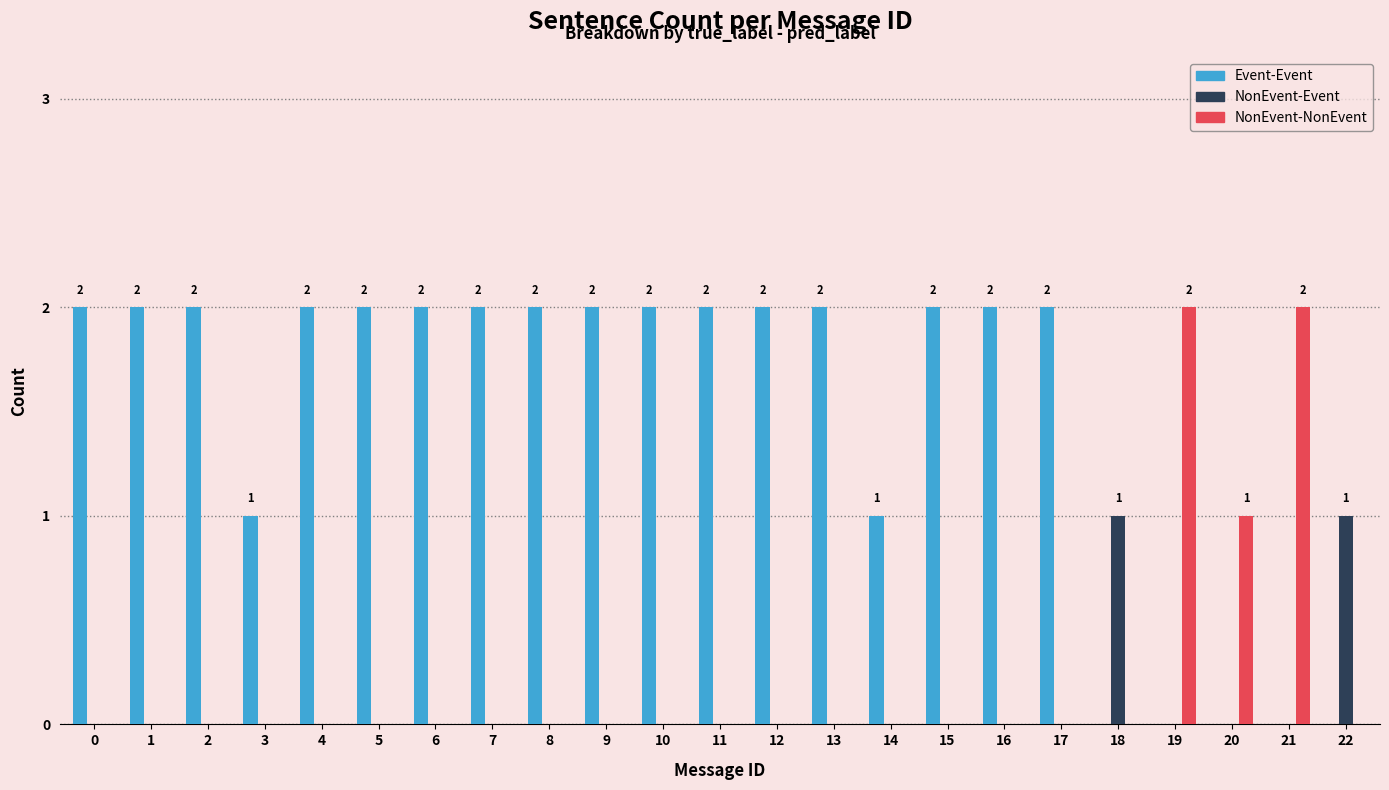

Reading right to left, extract all data points from this chart.

Event-Event: 22=0	21=0	20=0	19=0	18=0	17=2	16=2	15=2	14=1	13=2	12=2	11=2	10=2	9=2	8=2	7=2	6=2	5=2	4=2	3=1	2=2	1=2	0=2
NonEvent-Event: 22=1	21=0	20=0	19=0	18=1	17=0	16=0	15=0	14=0	13=0	12=0	11=0	10=0	9=0	8=0	7=0	6=0	5=0	4=0	3=0	2=0	1=0	0=0
NonEvent-NonEvent: 22=0	21=2	20=1	19=2	18=0	17=0	16=0	15=0	14=0	13=0	12=0	11=0	10=0	9=0	8=0	7=0	6=0	5=0	4=0	3=0	2=0	1=0	0=0